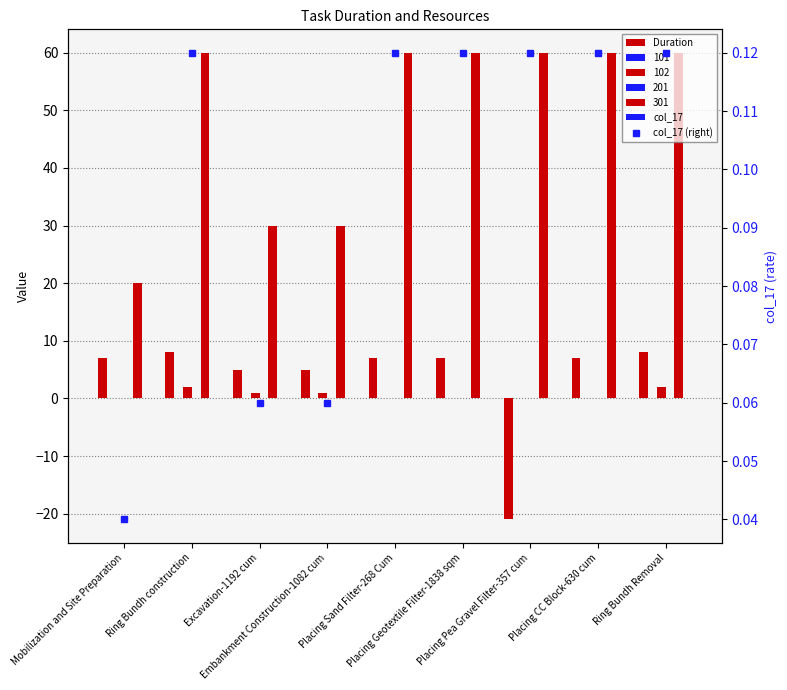

The col_17 (right) series shows 0.1 at Placing Sand Filter-268 Cum. True or false?

False